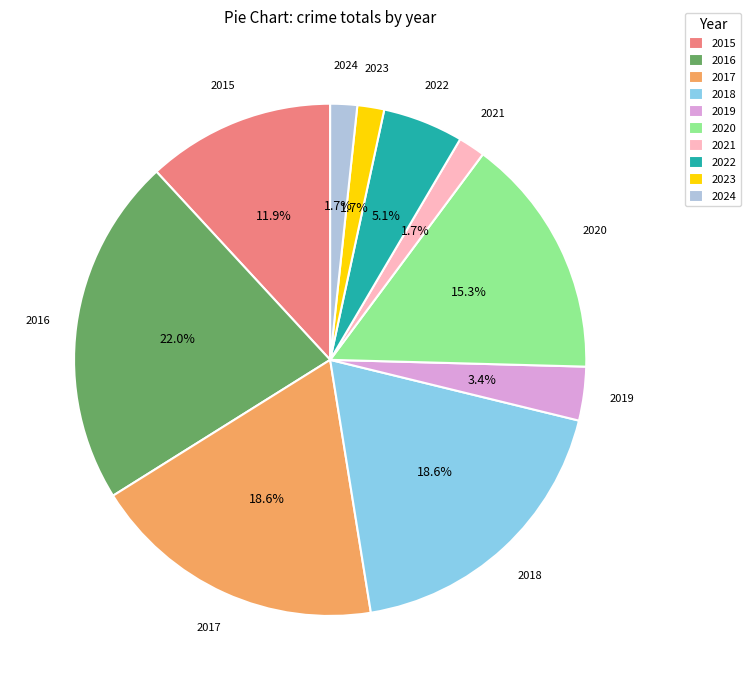

Does 2024 account for over 50% of the chart?

No